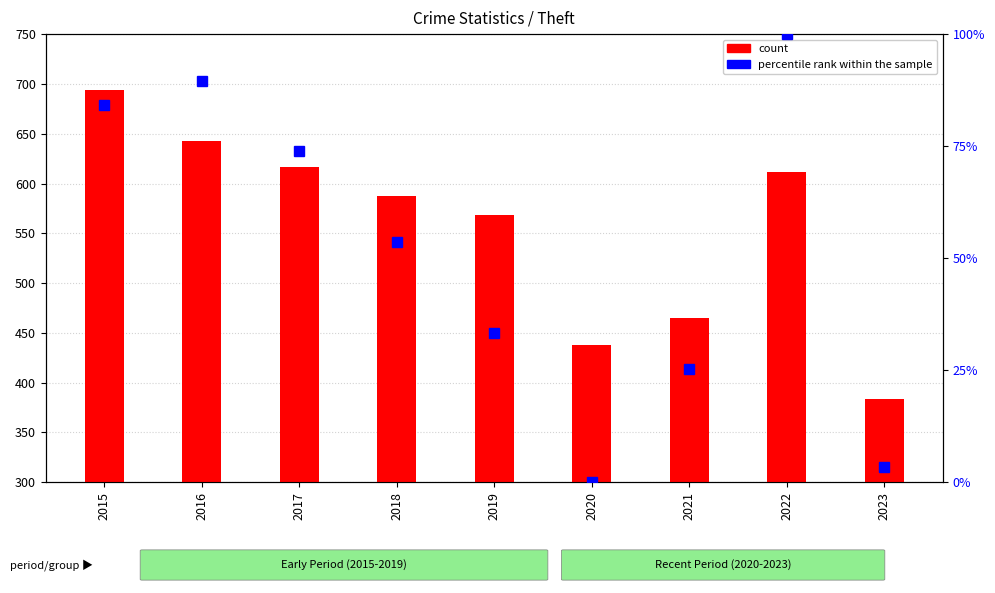

What is the spread (max minus min) of values at 2020?

438.0